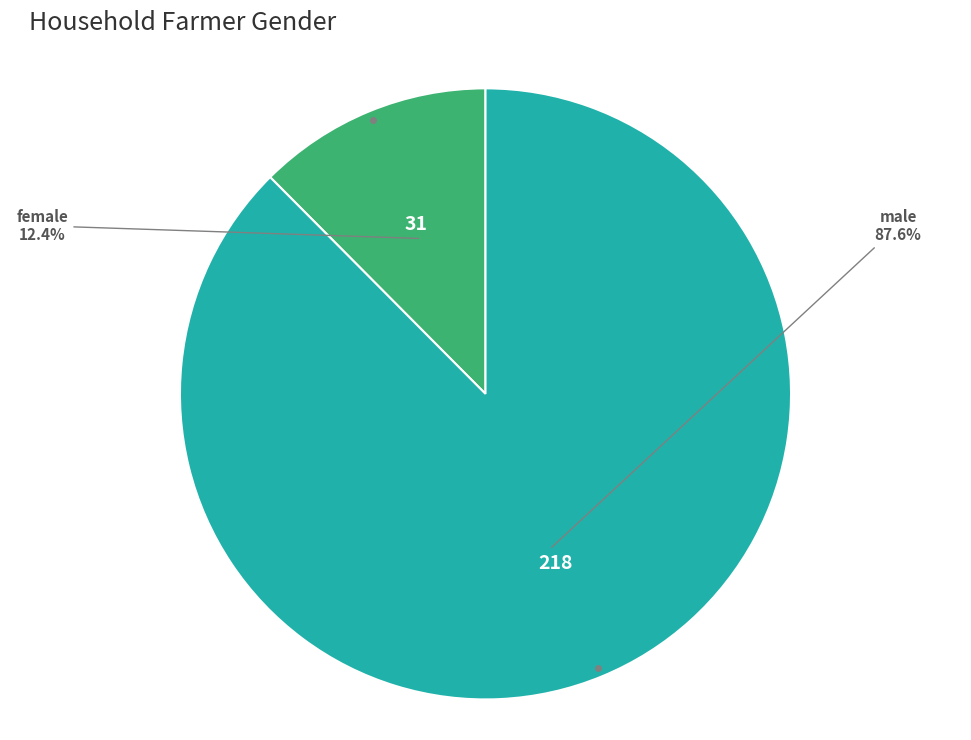

Does any single category account for the majority?

Yes